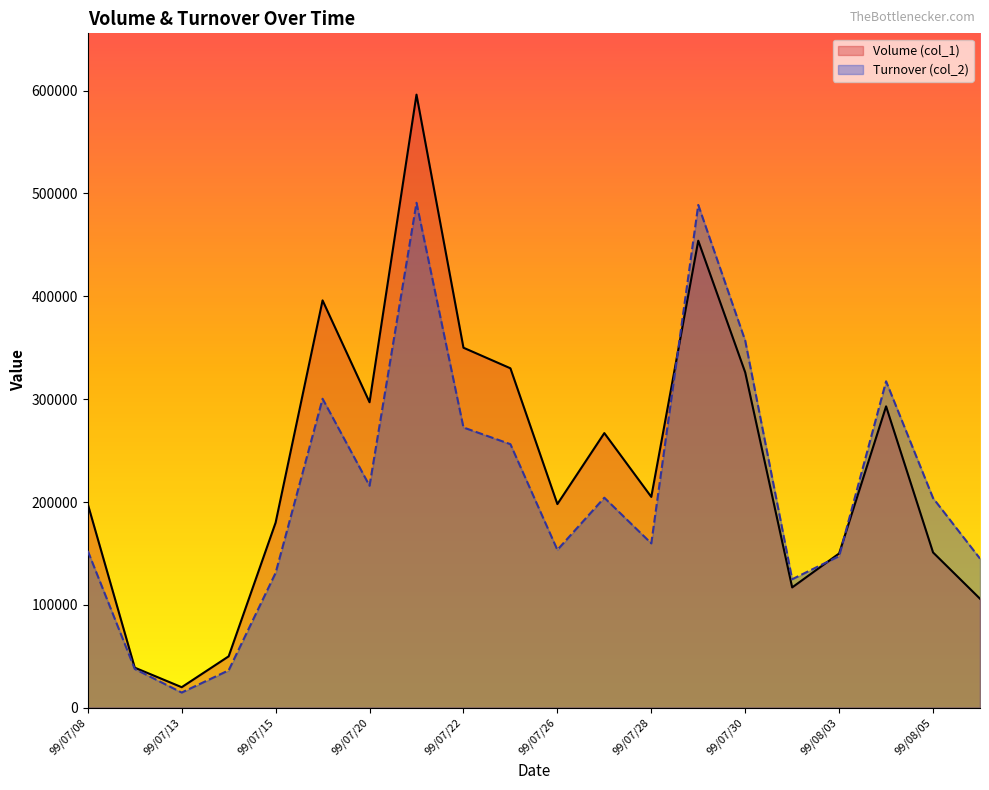

Which series has the largest range (max minus min)?

Volume (col_1)